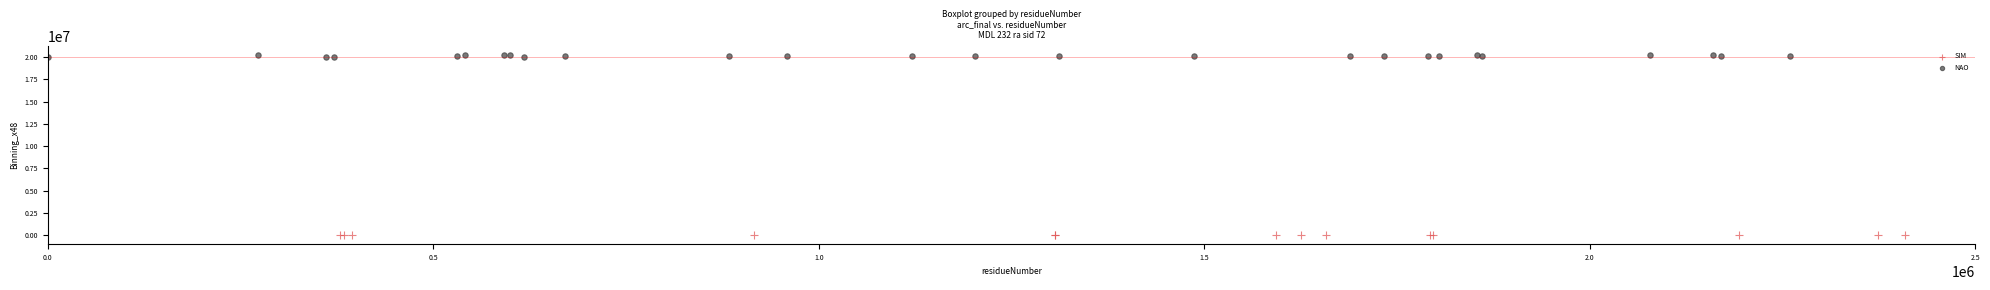

Which series contains the lowest Y value?

SIM